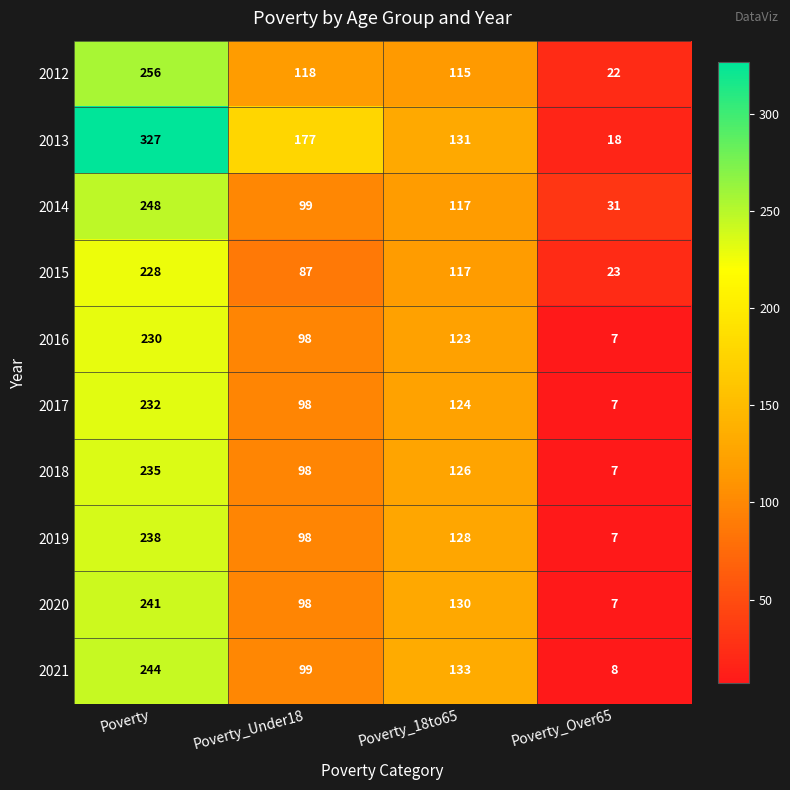

Count the number of categories in the chart.

4